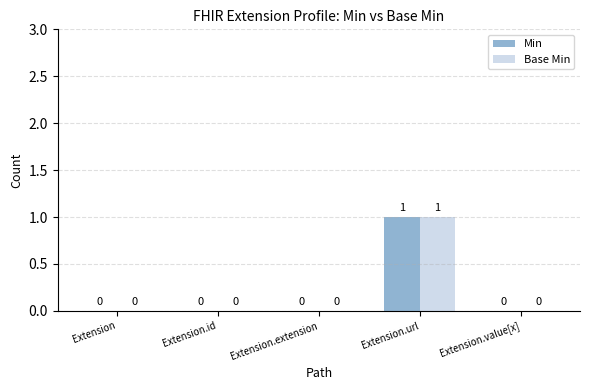

The value of Min at Extension.value[x] is 0. True or false?

True